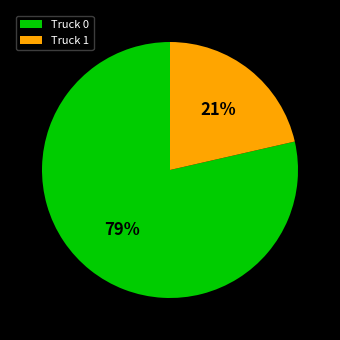

To the nearest percent, what is the average slice percentage?

50%